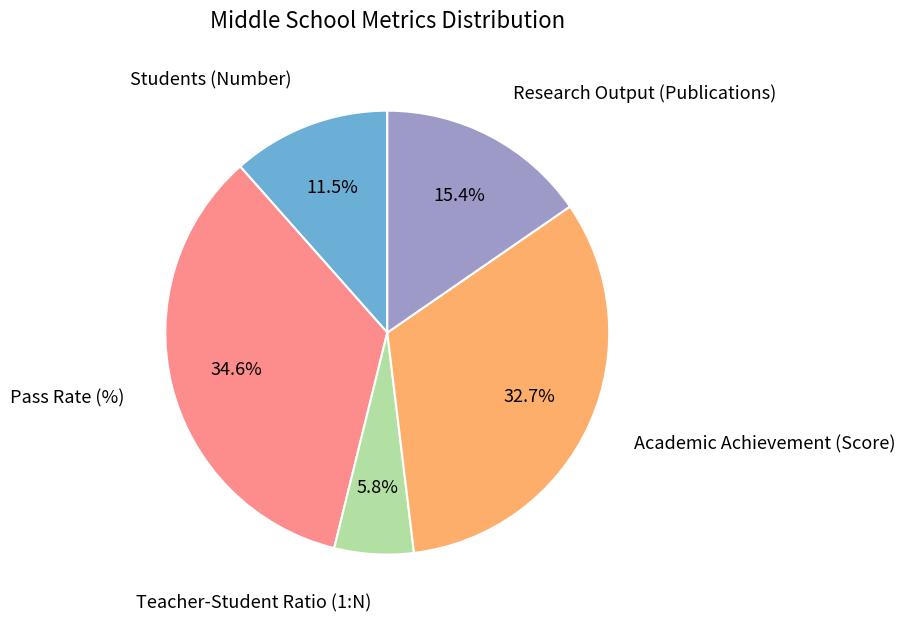

Which slice is the largest?

Pass Rate (%)